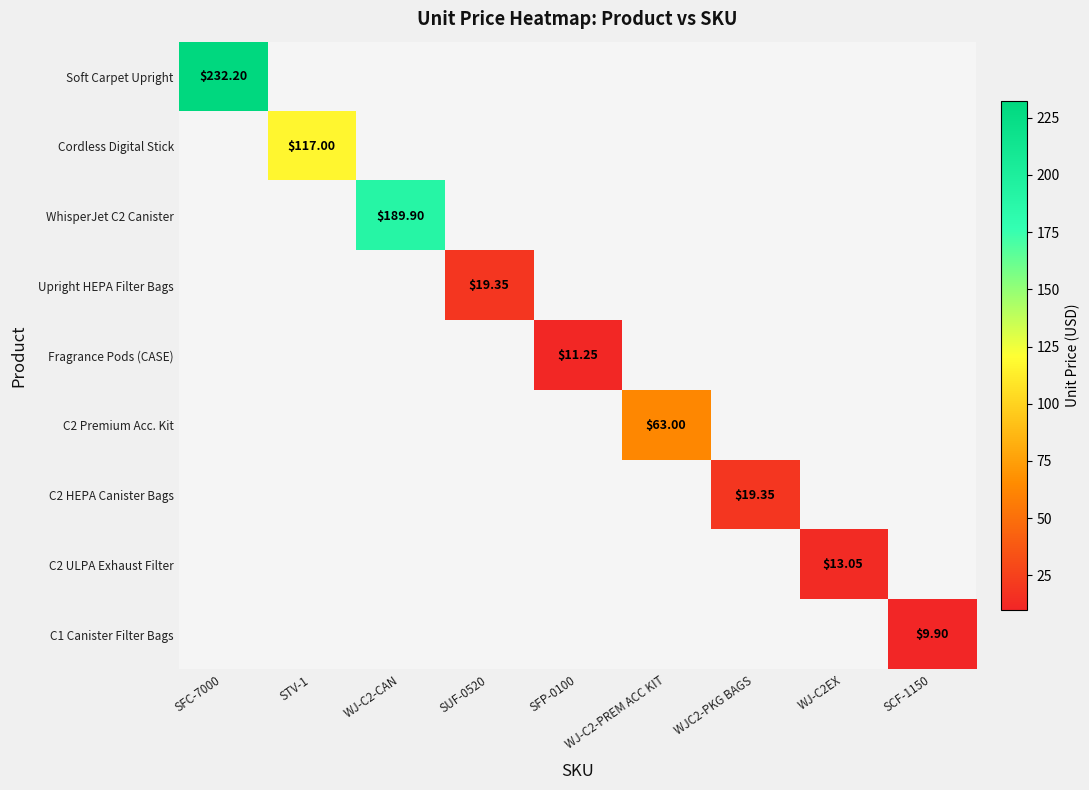

Is it true that Upright HEPA Filter Bags equals 0.0 at SFC-7000?

True